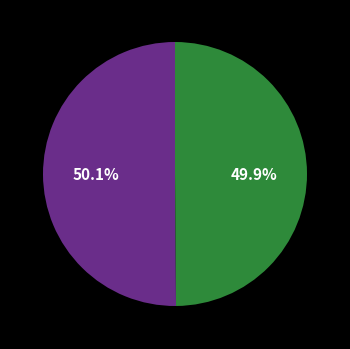

How many segments does this pie chart have?

2